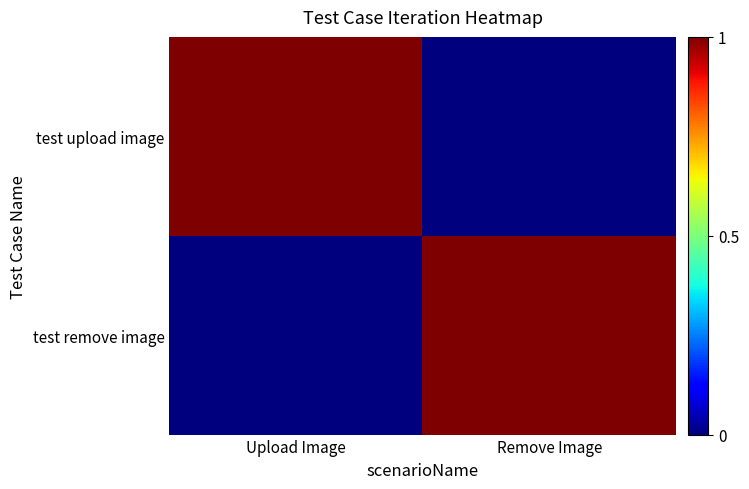

At Remove Image, list the series in order from smallest to largest.

test upload image, test remove image